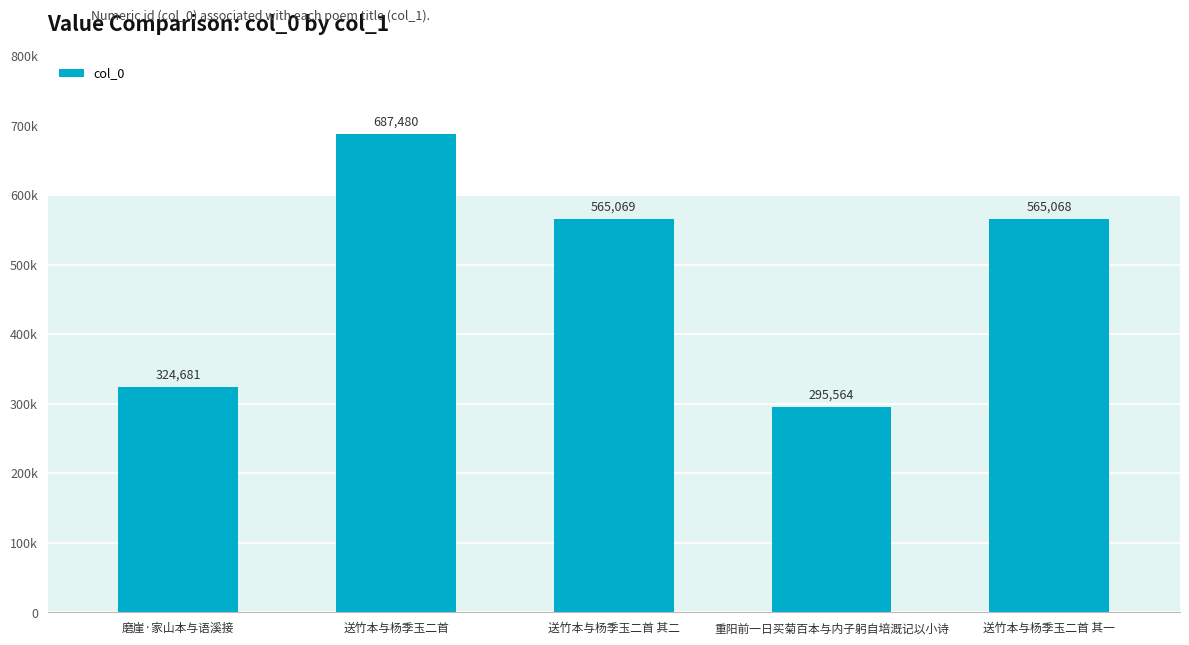

Does the chart contain any negative values?

No